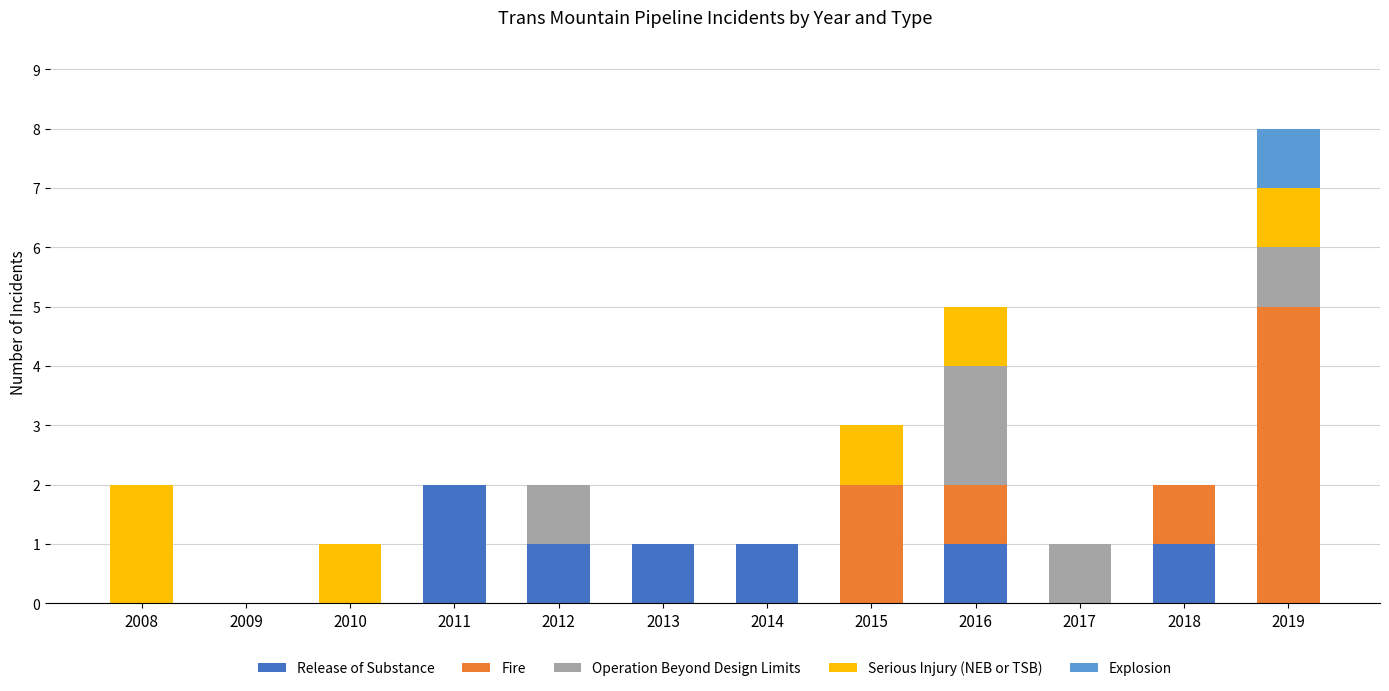

At which category is the sum across all series the highest?

2019